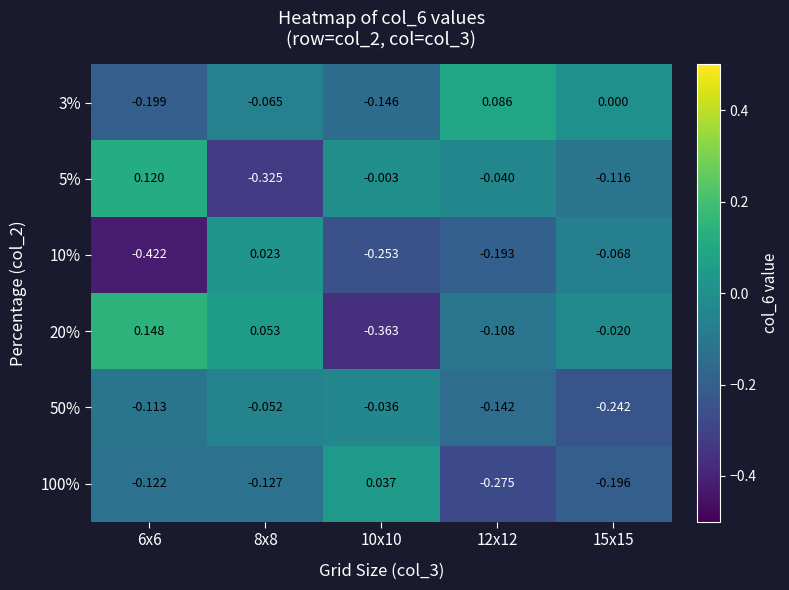

Rank the series at 12x12 from lowest to highest value.

100%, 10%, 50%, 20%, 5%, 3%